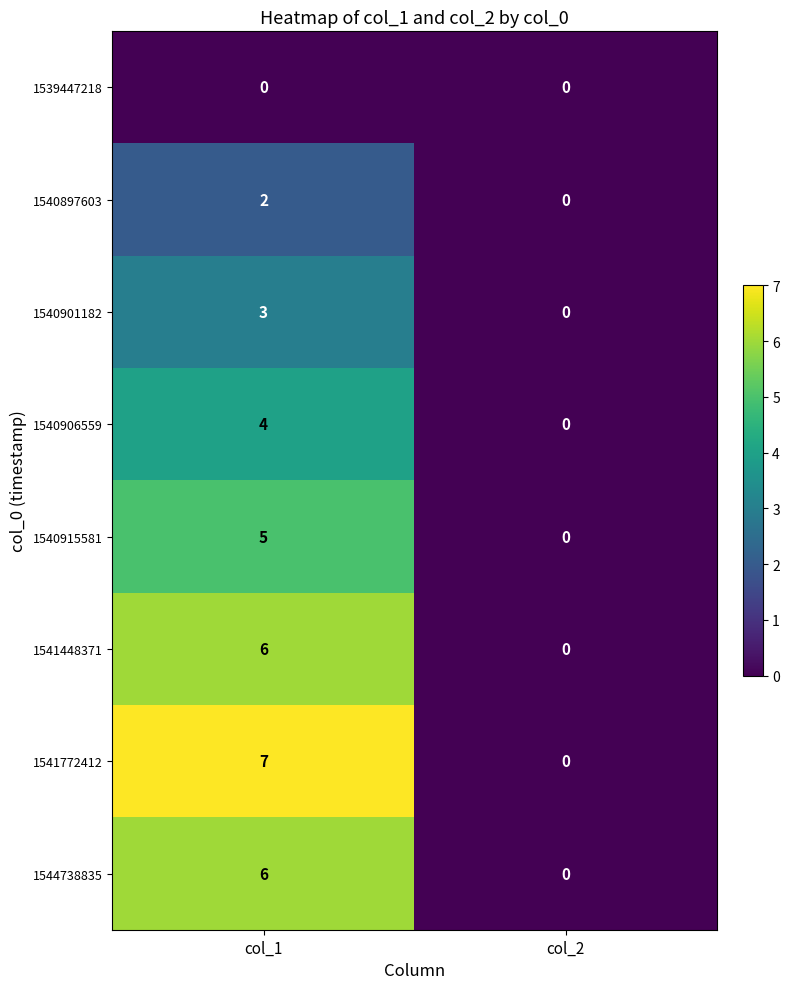

Which series has the largest total across all categories?

1541772412